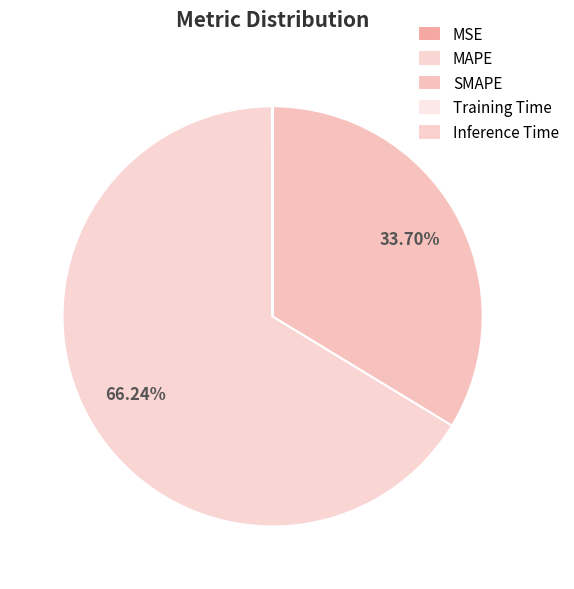

Combined, do SMAPE and Inference Time account for over 50%?

No